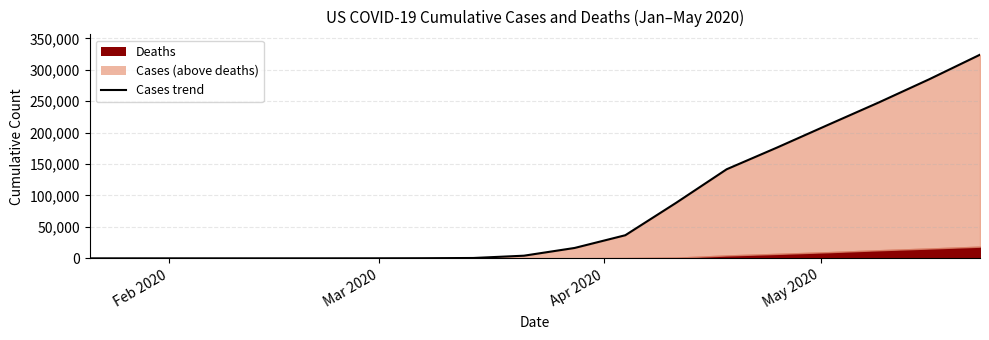

What is the difference between the maximum and second lowest values?

323963